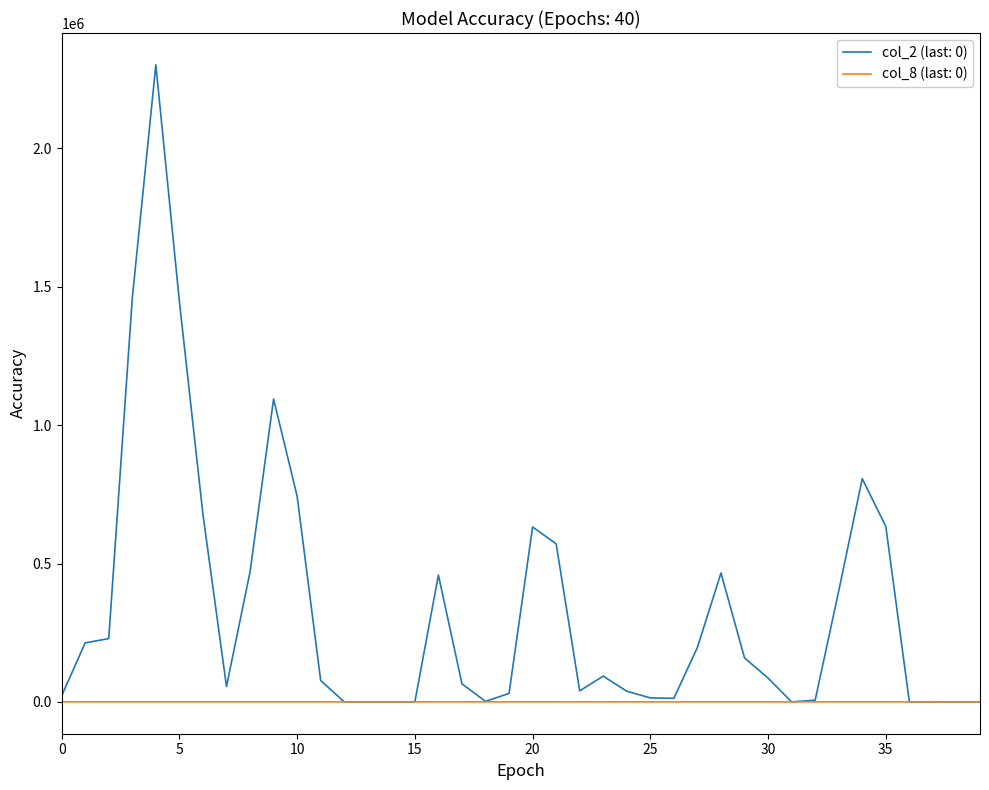

Which series has the widest spread of values?

col_2 (last: 0)